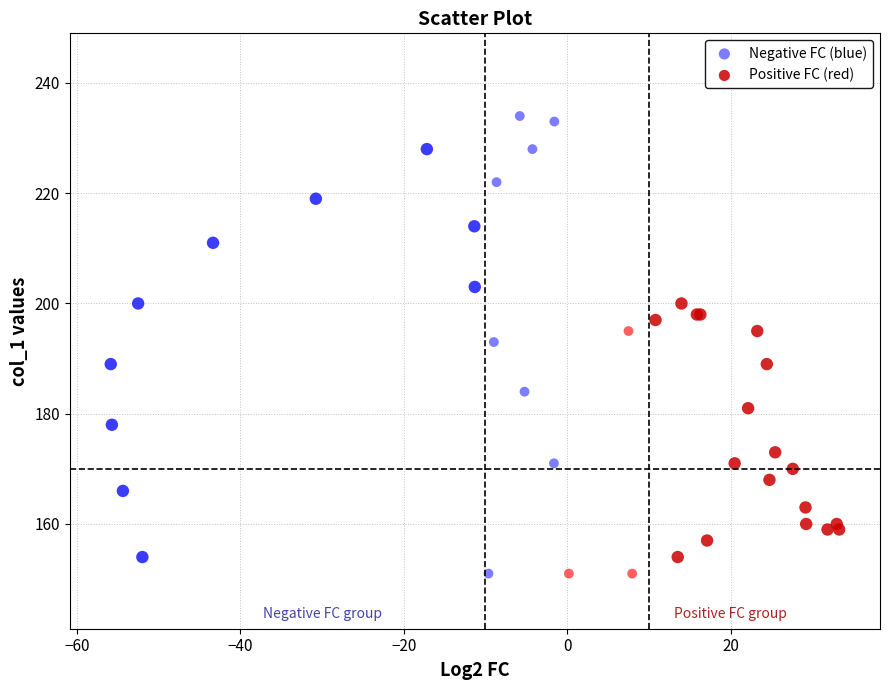

What are all the series names shown in the legend?

Negative FC (blue), Positive FC (red)